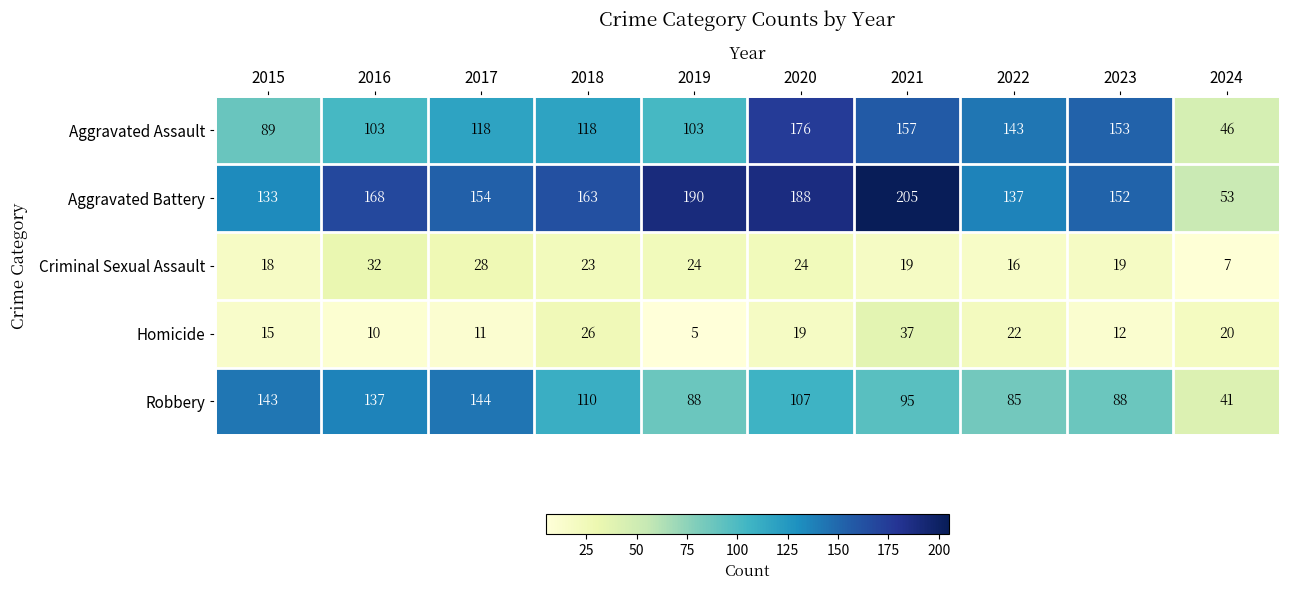

Count the number of data series in this chart.

5